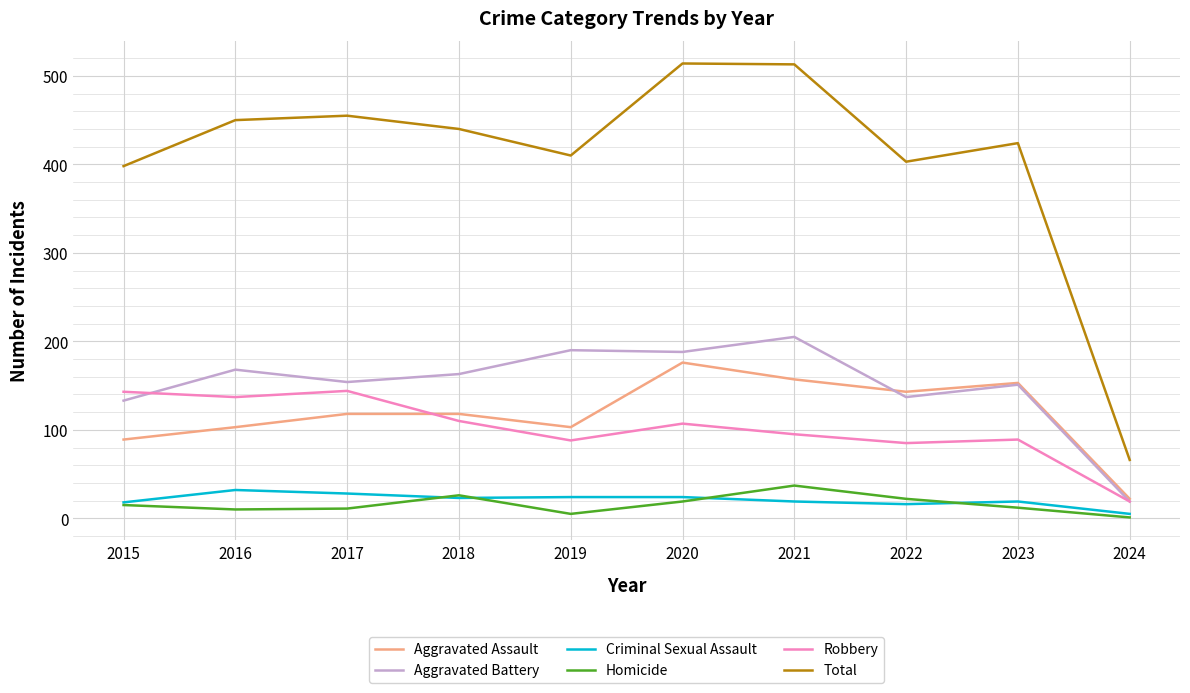

Which series has the largest range (max minus min)?

Total